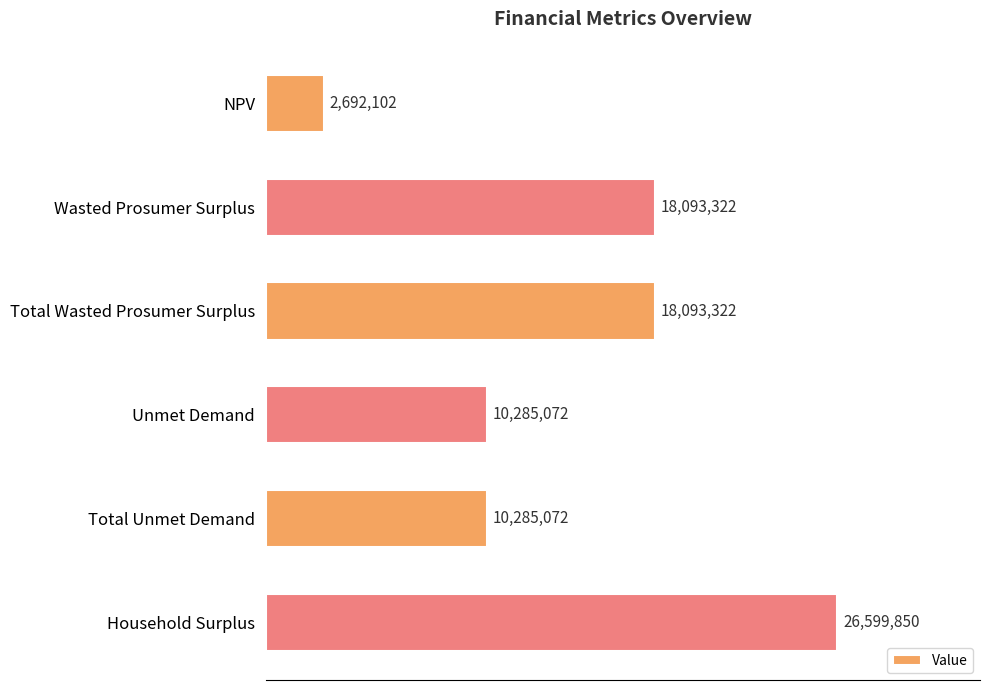

Does the chart contain any negative values?

No